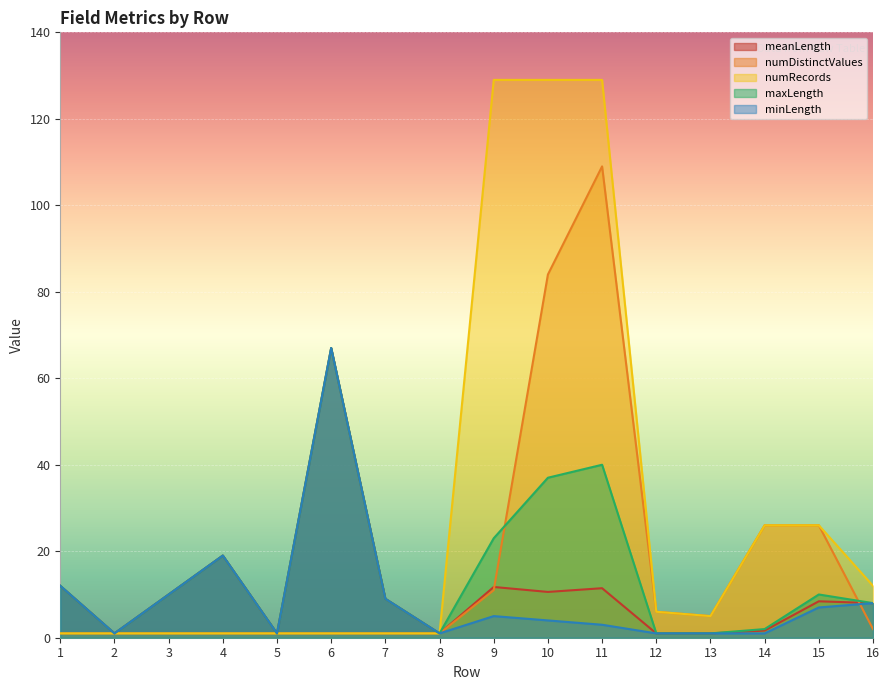

In numDistinctValues, how many points are higher than both neighbors (excluding endpoints)?

1